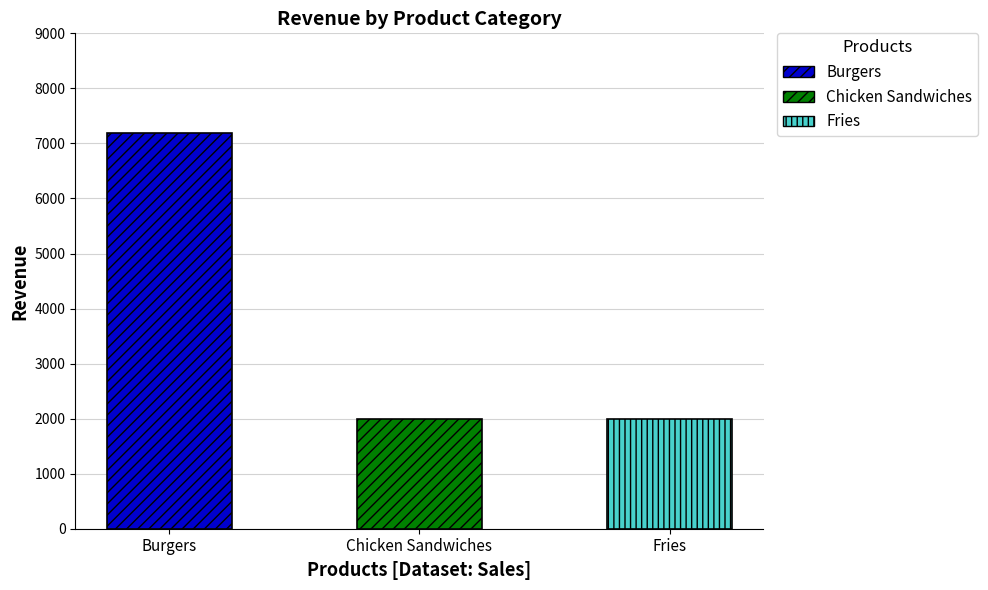

What is the value of the Chicken Sandwiches bar at the 1st from the left?

1999.9